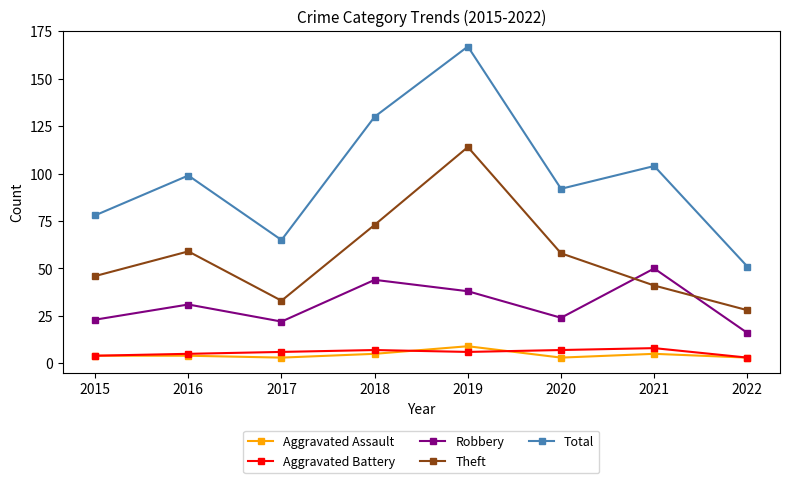

At which category does Robbery reach its first local peak?

2016